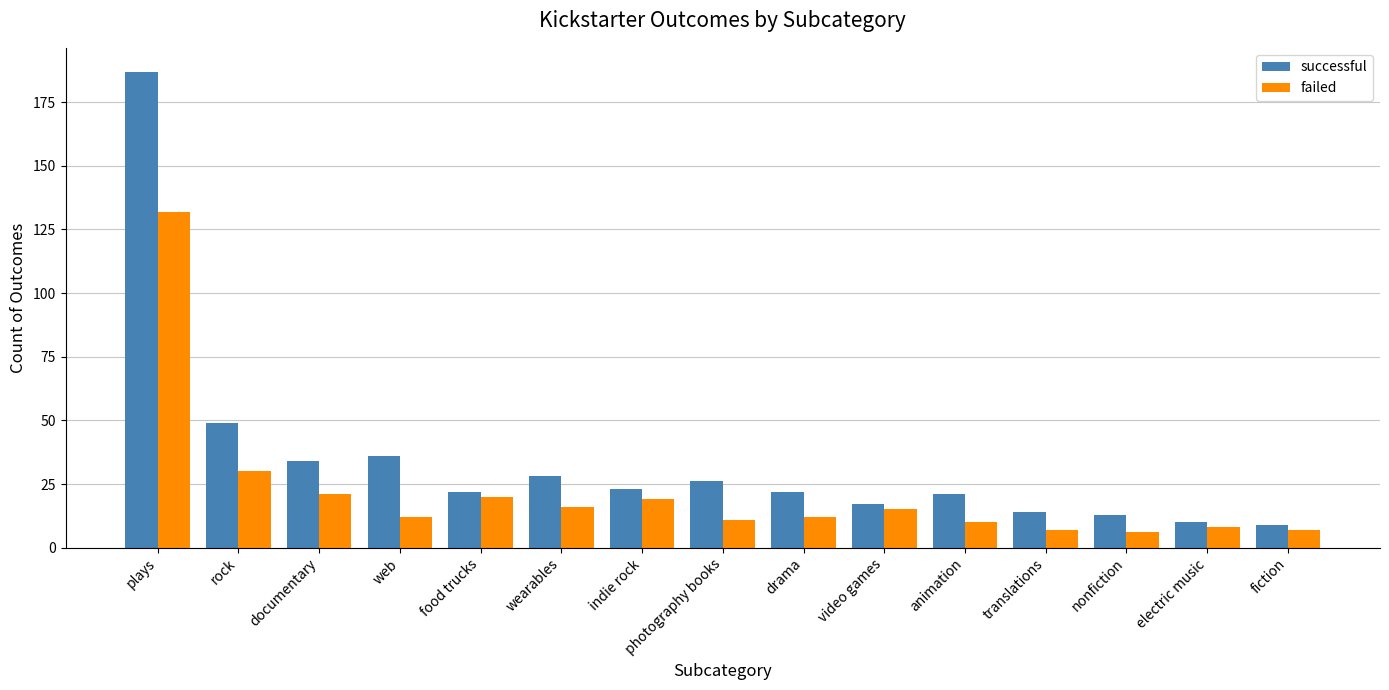

What position from the right is video games?

6